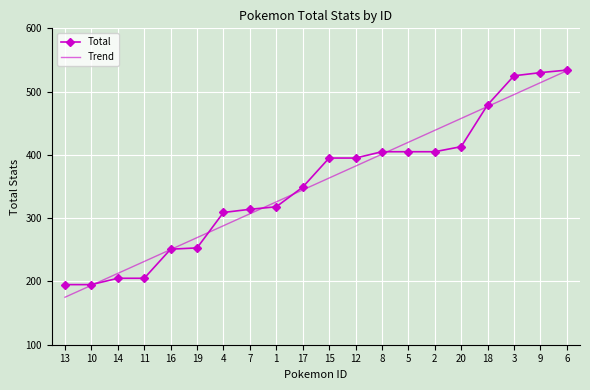

Is it true that Trend equals 283.2 at 18?

False